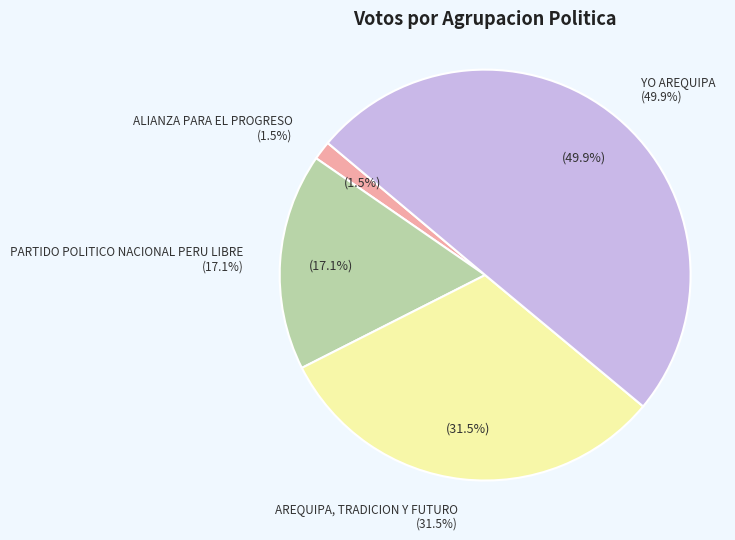

What is the smallest slice in the pie chart?

ALIANZA PARA EL PROGRESO